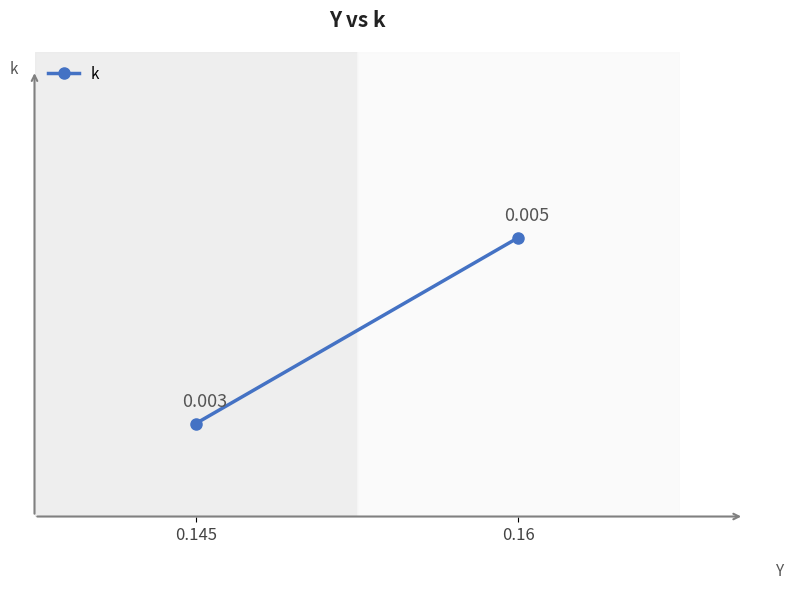

Rank the categories by value from highest to lowest.

0.16, 0.145